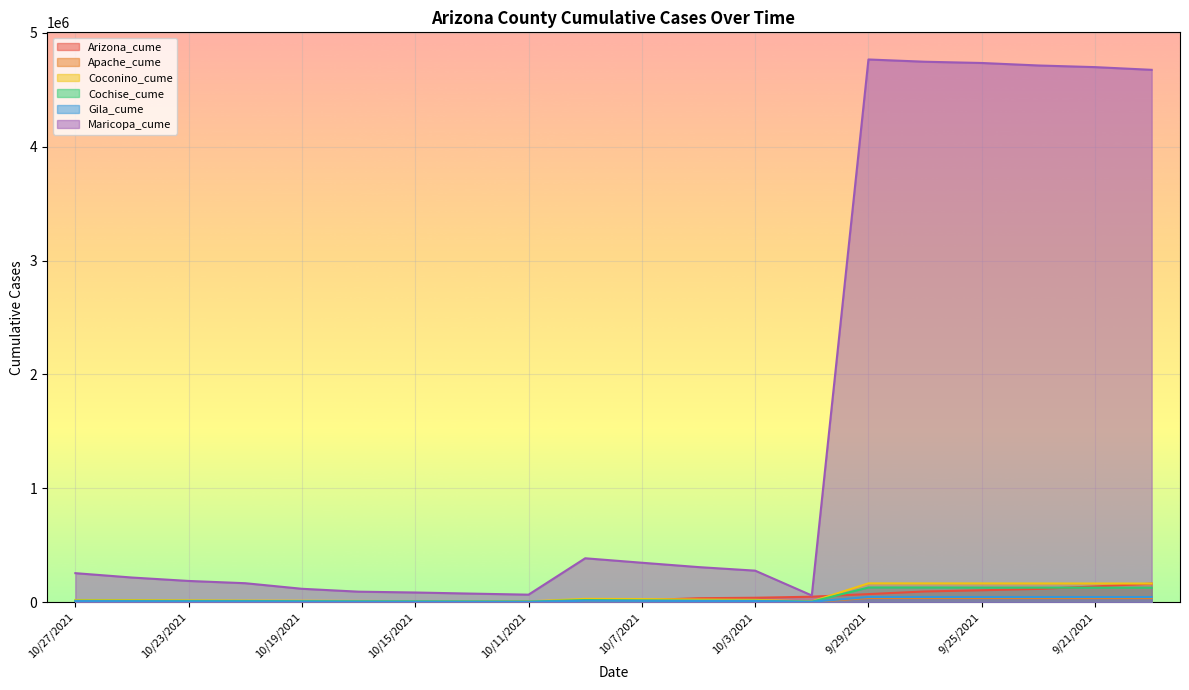

What is the label of the 13th point from the right?

10/13/2021